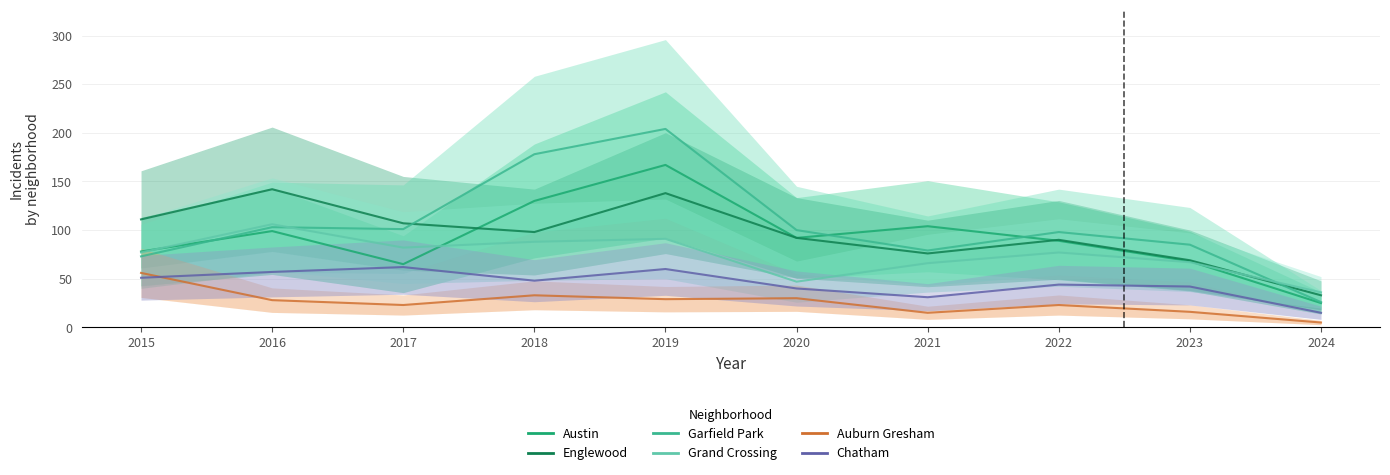

Where is the first local minimum for Austin?

2017